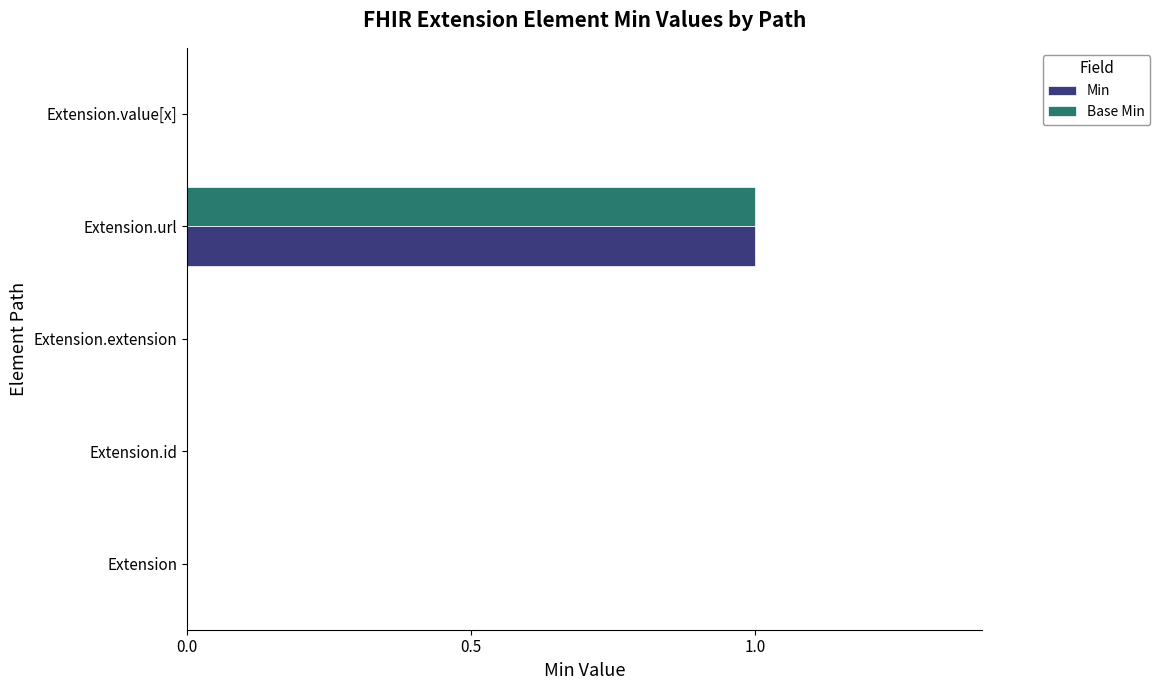

Which label corresponds to the largest value in the chart?

Extension.url